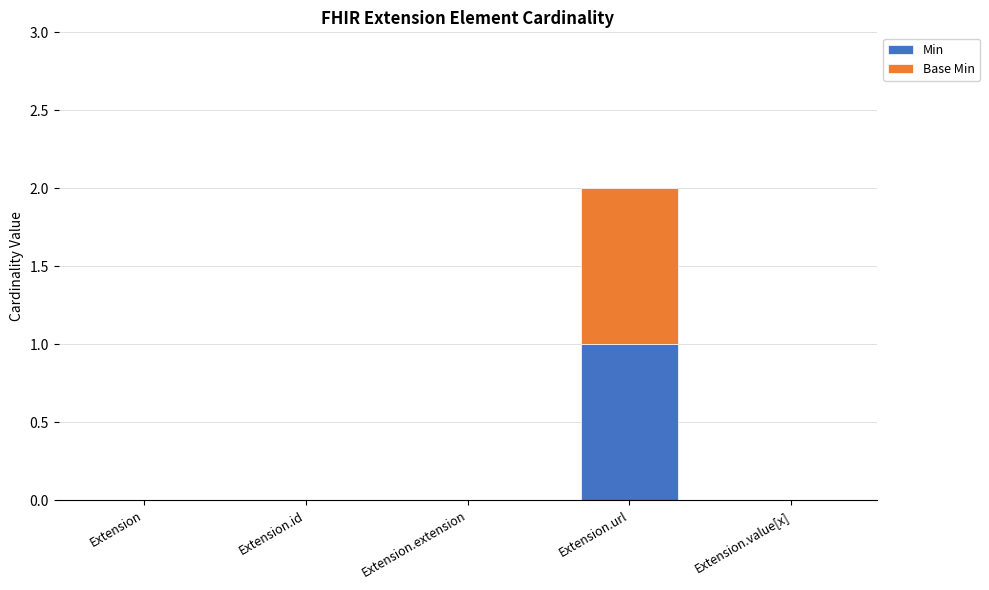

At which label does Min reach its peak?

Extension.url